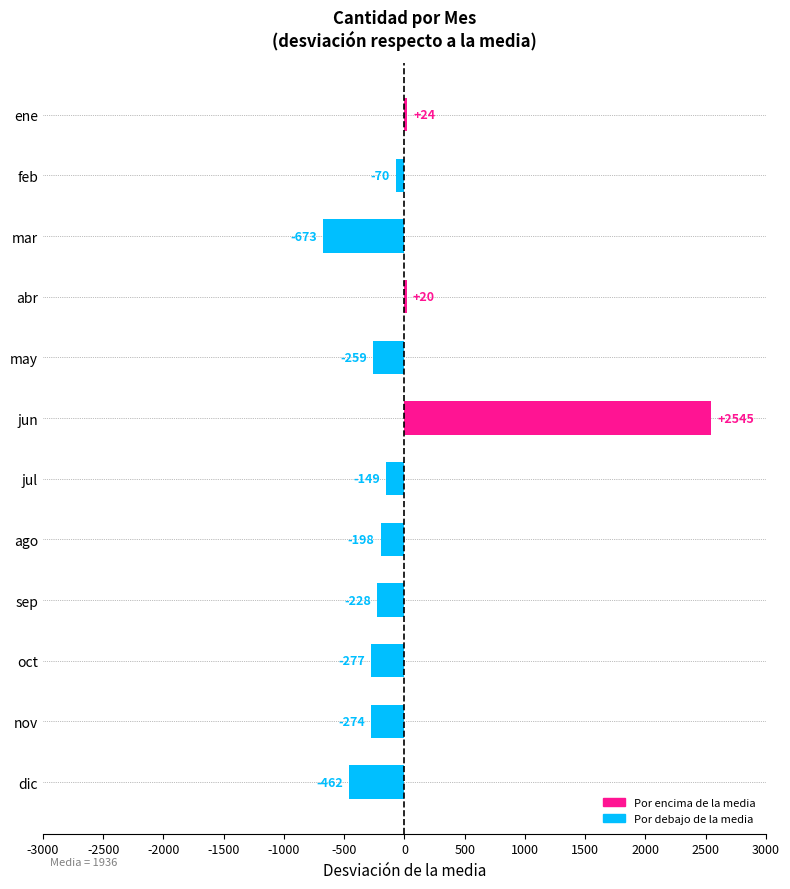

At which label is the value closest to 936?

ene